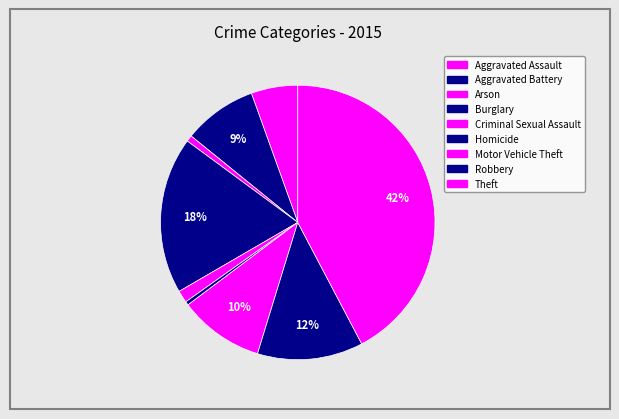

What is the largest slice in the pie chart?

Theft